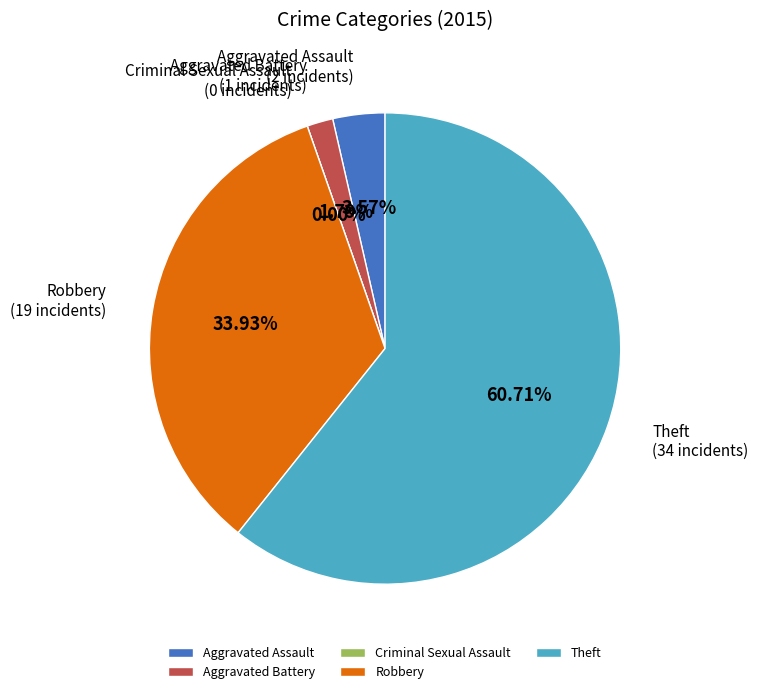

How many slices are in this pie chart?

5